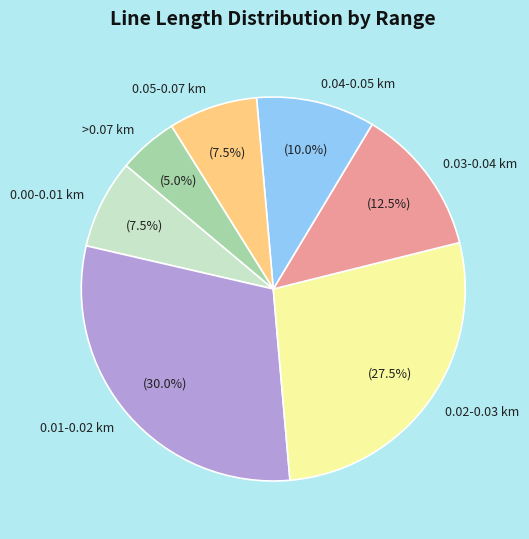

Is there any slice that represents more than half of the pie?

No